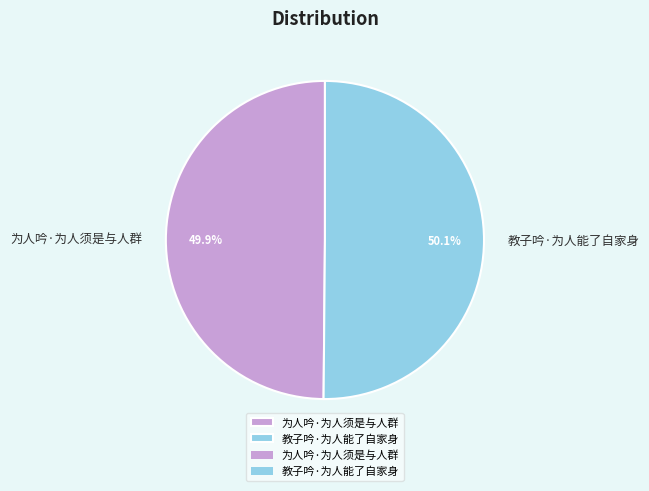

What is the ratio of the value at 教子吟·为人能了自家身 to the value at 为人吟·为人须是与人群?

1.0